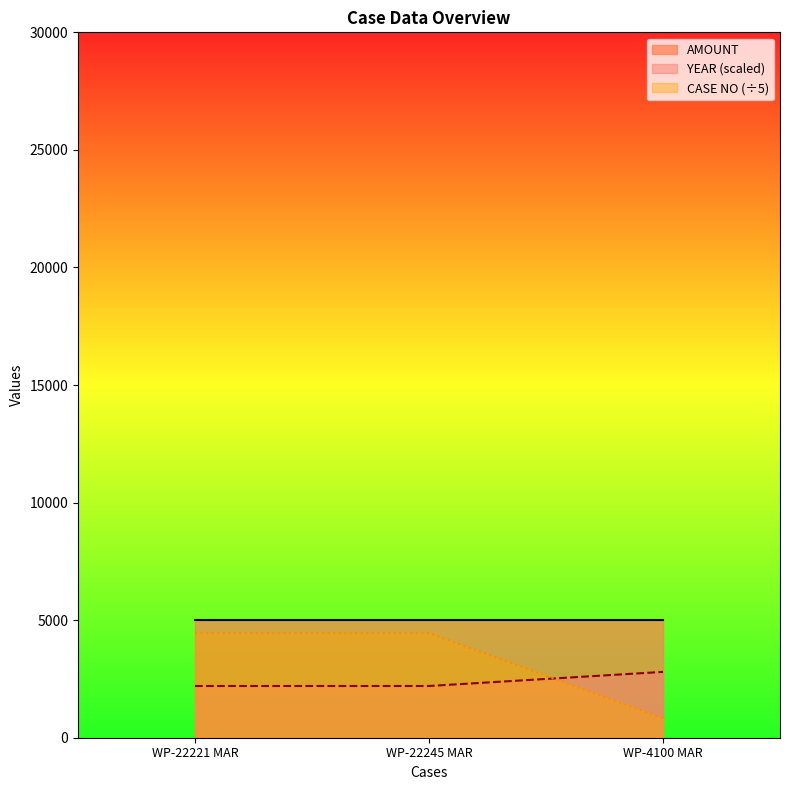

What is the difference between the maximum and minimum values in the YEAR series?

600.0